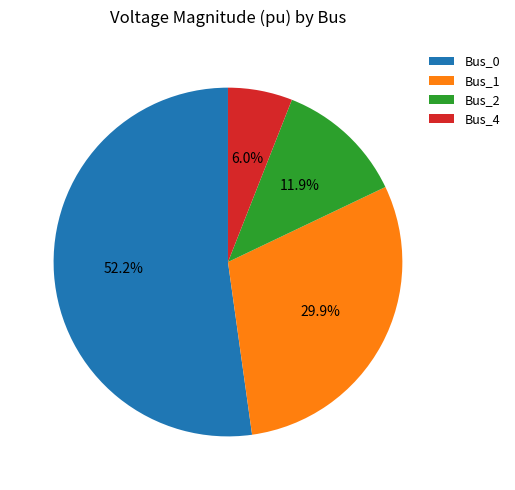

Which has a higher value, Bus_2 or Bus_1?

Bus_1